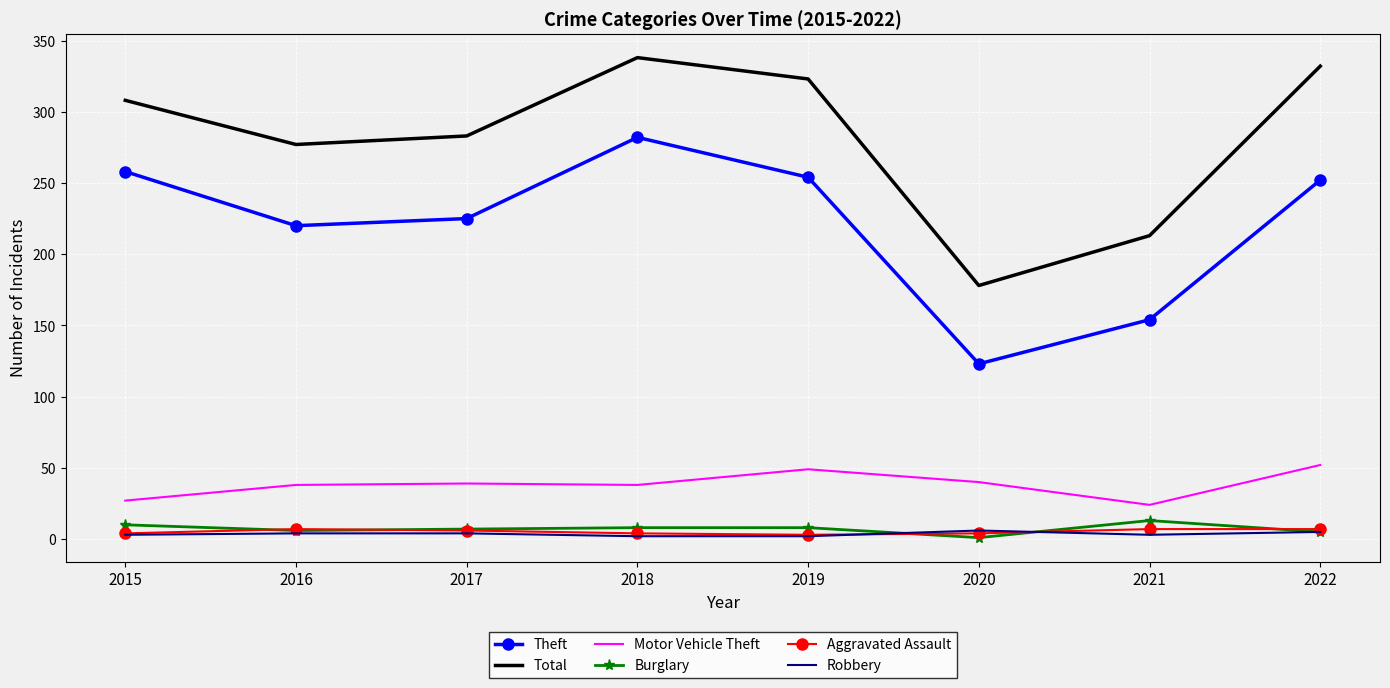

What is the lowest value of the Robbery series?

2